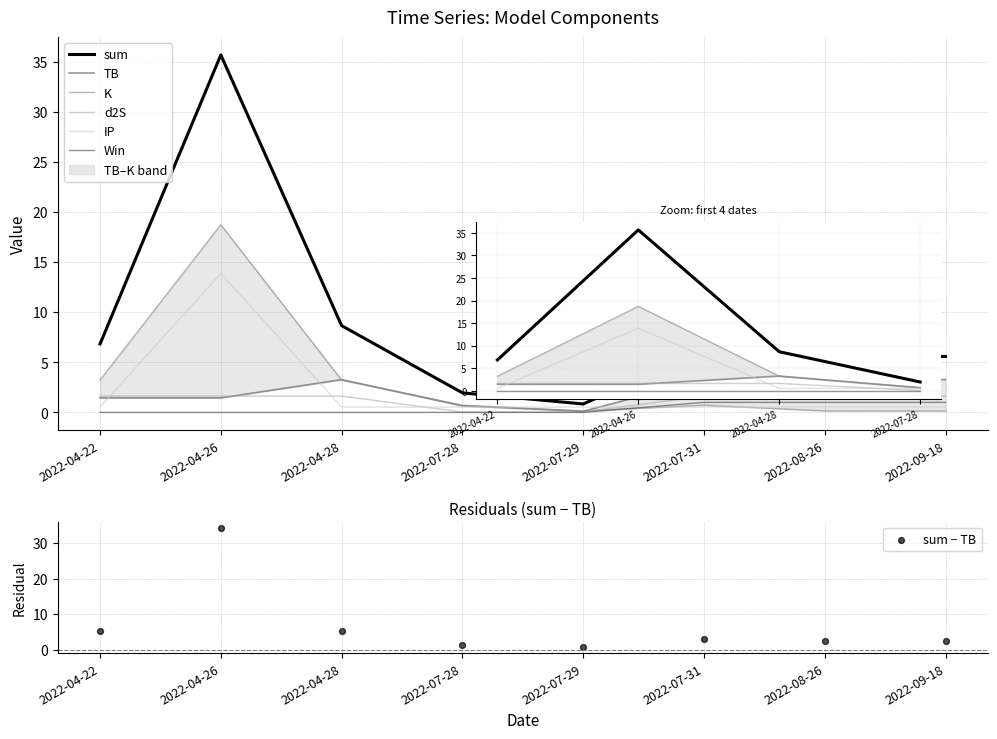

At which category is the sum across all series the highest?

2022-04-26